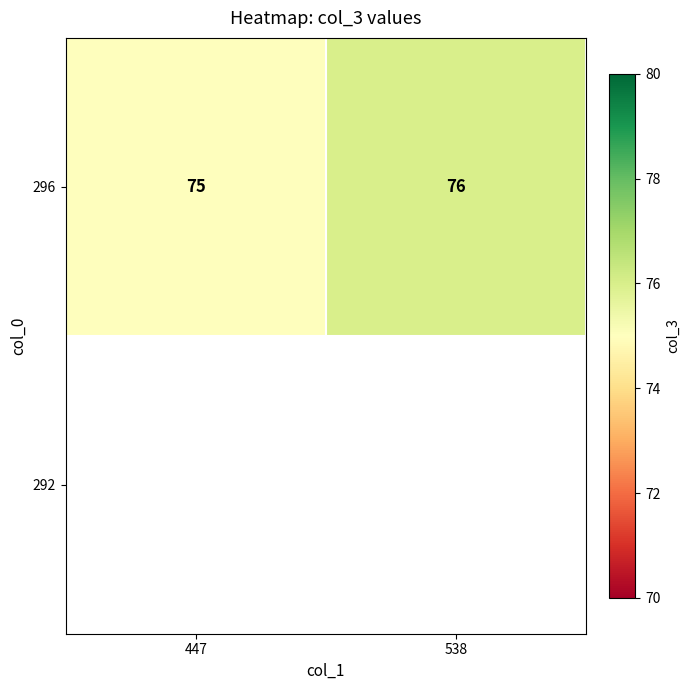

Which label corresponds to the largest value in the chart?

538